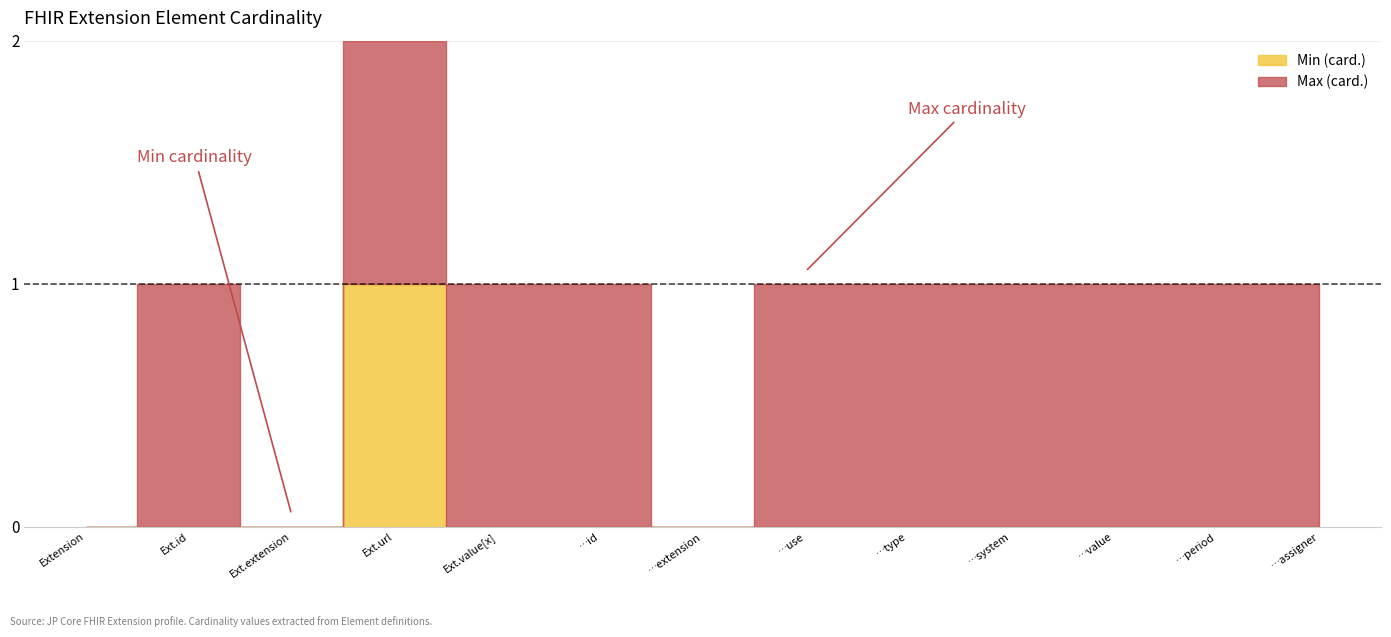

True or false: Min (card.) has more than 0 interior local peaks.

True